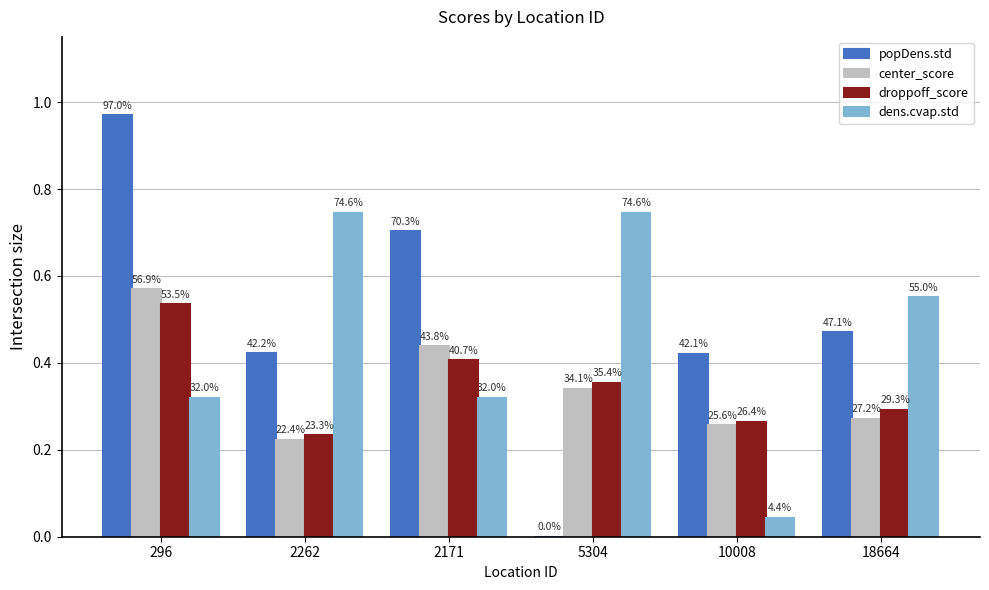

What value does the droppoff_score series have at 18664?

0.3